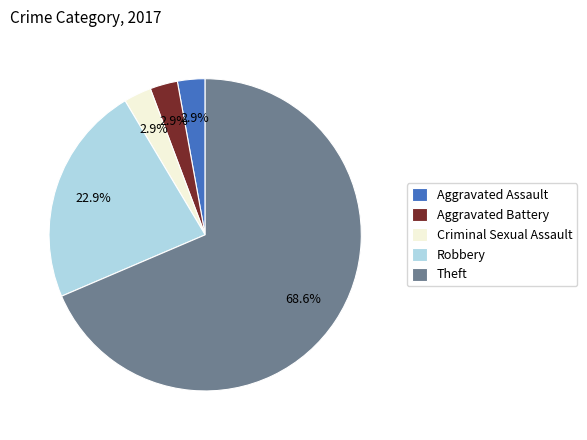

Is Theft the majority of the pie?

Yes